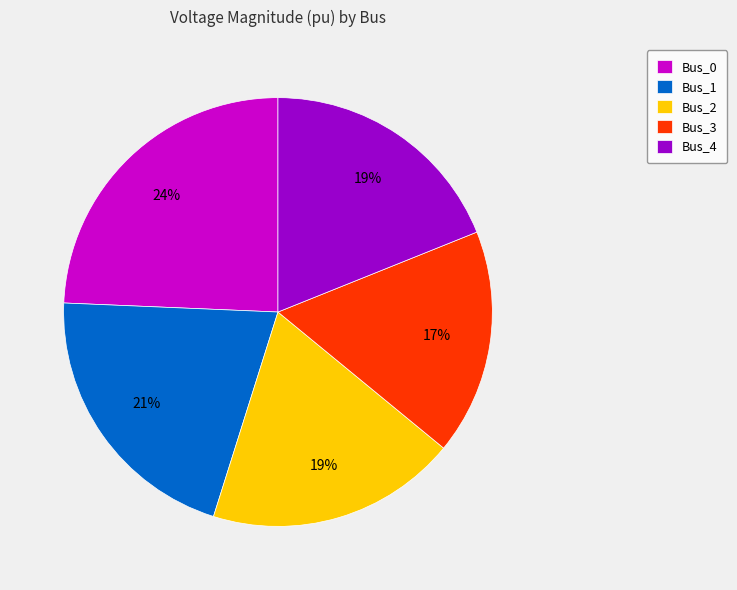

Is there any slice that represents more than half of the pie?

No